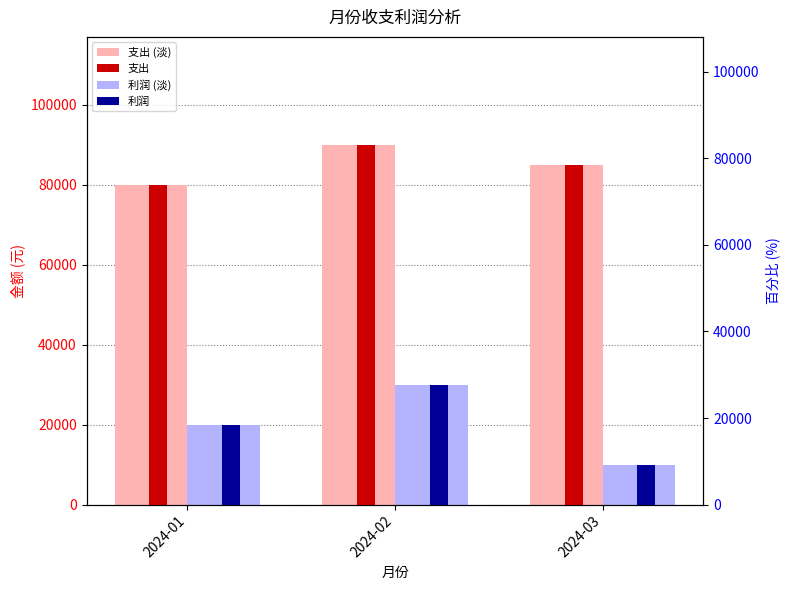

What is the value of the 利润 (淡) bar at the 1st from the left?

20000